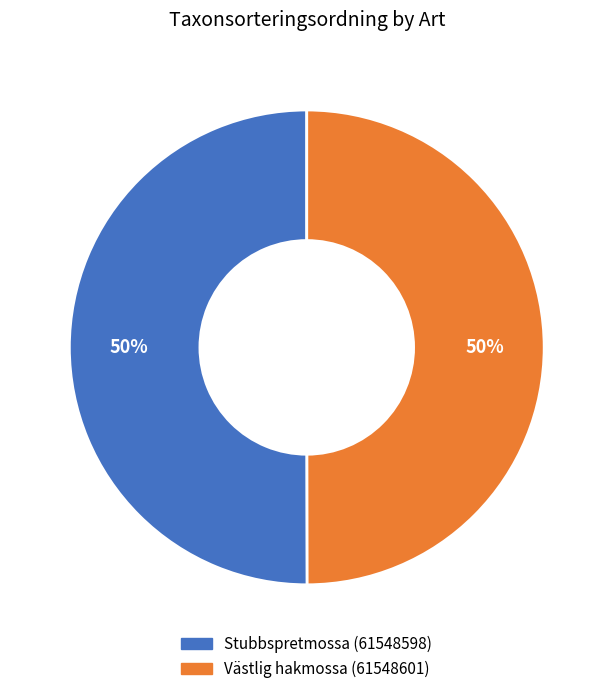

Do Västlig hakmossa (61548601) and Stubbspretmossa (61548598) together represent more than half of the pie?

Yes